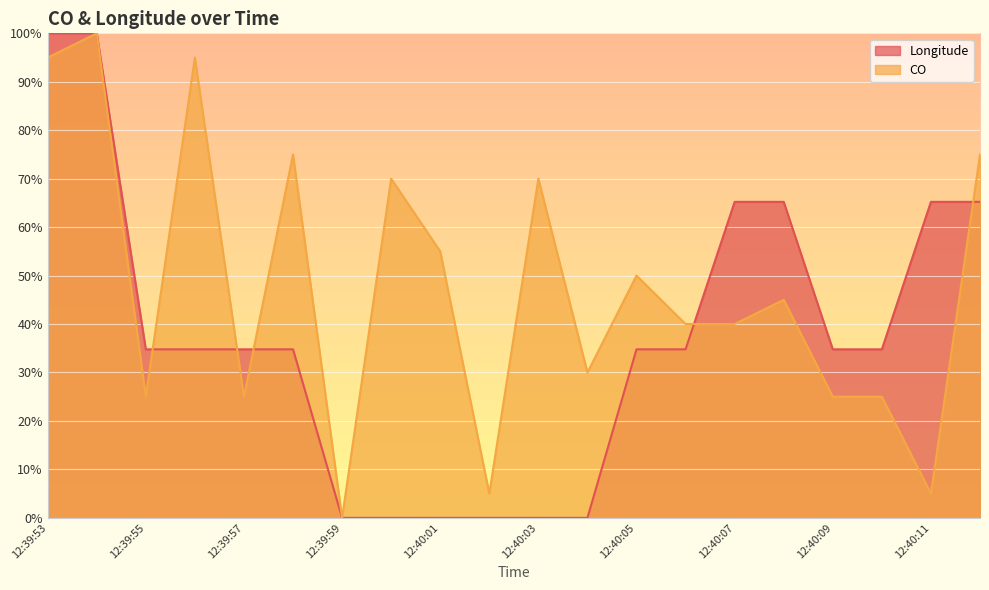

What is the sum of the CO values at 12:40:08 and 12:39:59?

45.0